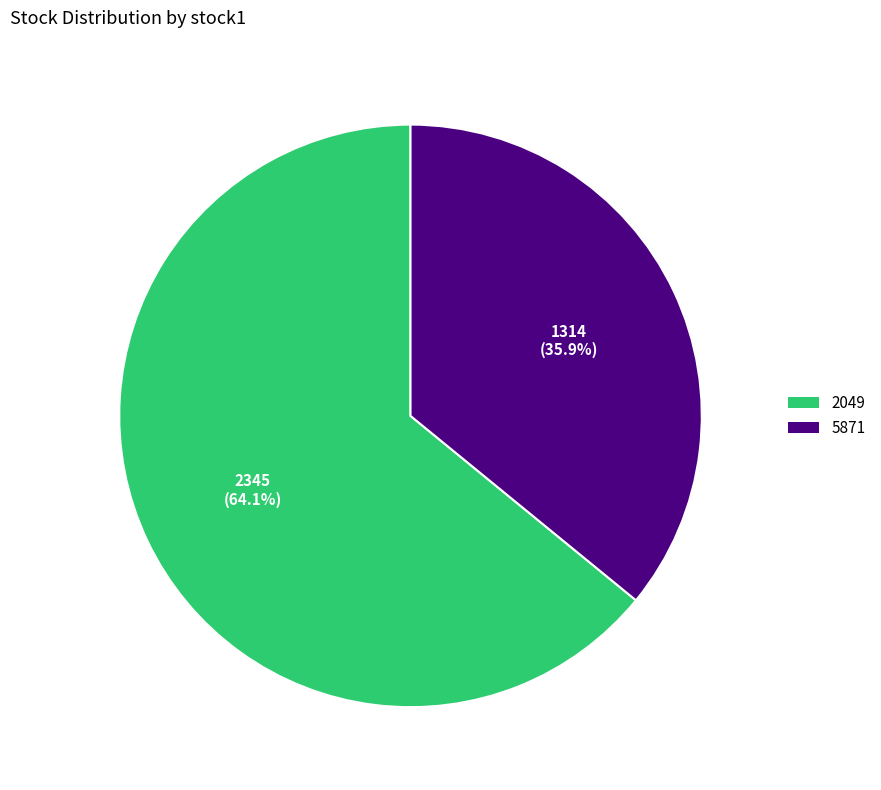

How many slices are in this pie chart?

2